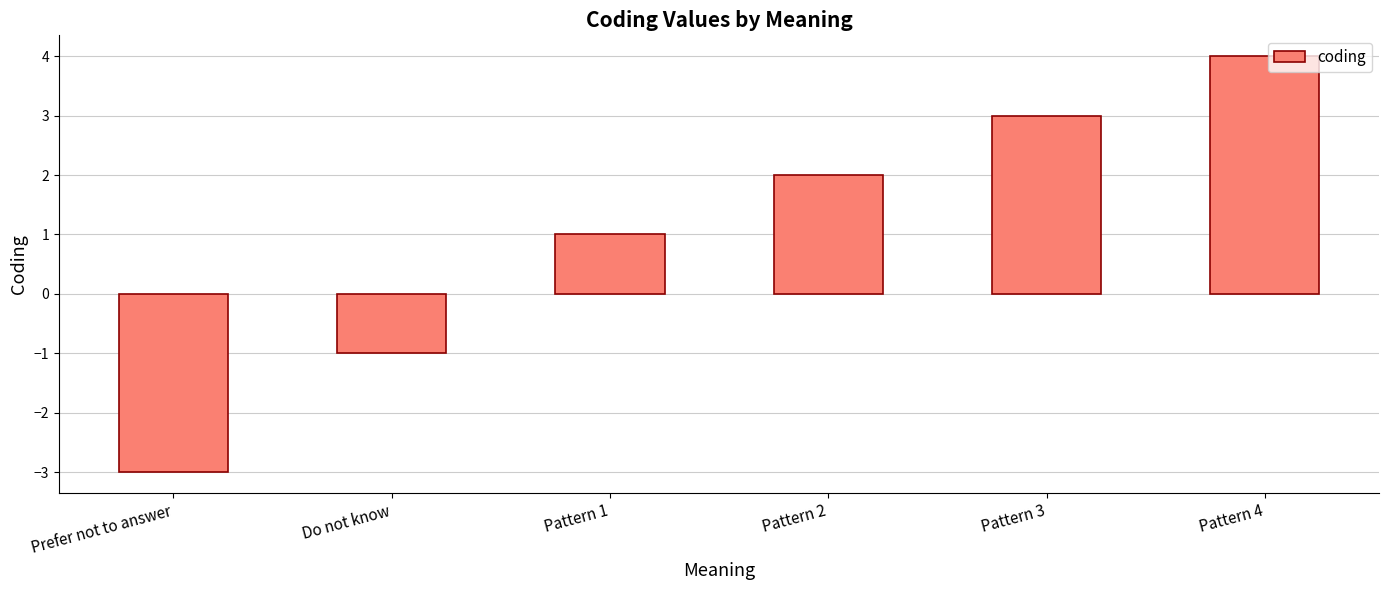

Rank the categories by value from lowest to highest.

Prefer not to answer, Do not know, Pattern 1, Pattern 2, Pattern 3, Pattern 4